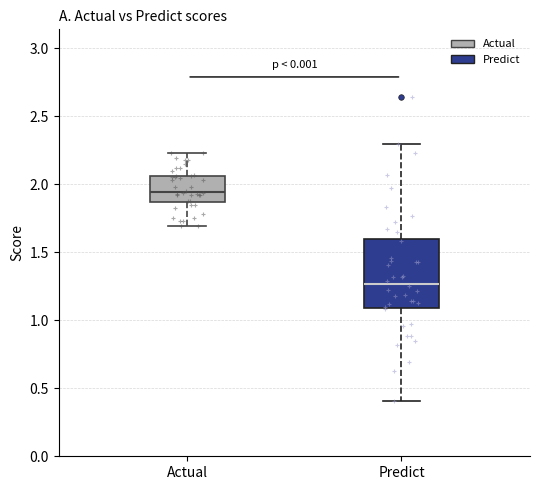

Which box has the highest median line?

Actual